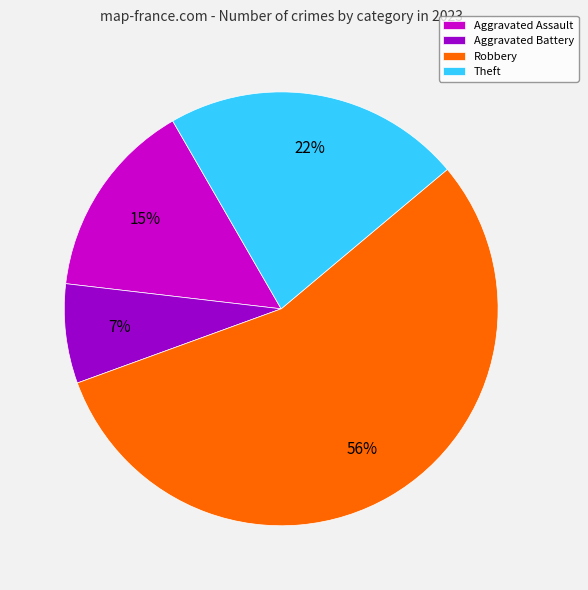

Count the number of slices in the pie.

4